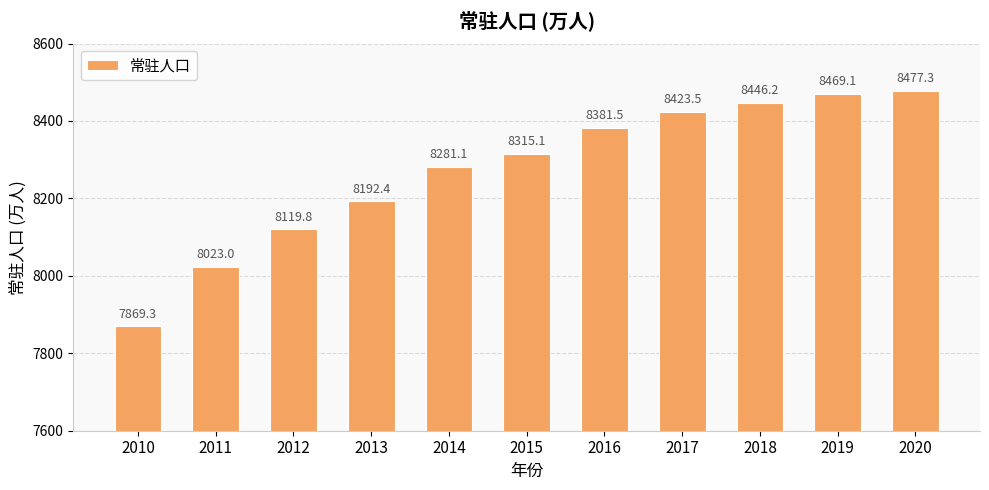

List the labels in order of value, smallest first.

2010, 2011, 2012, 2013, 2014, 2015, 2016, 2017, 2018, 2019, 2020